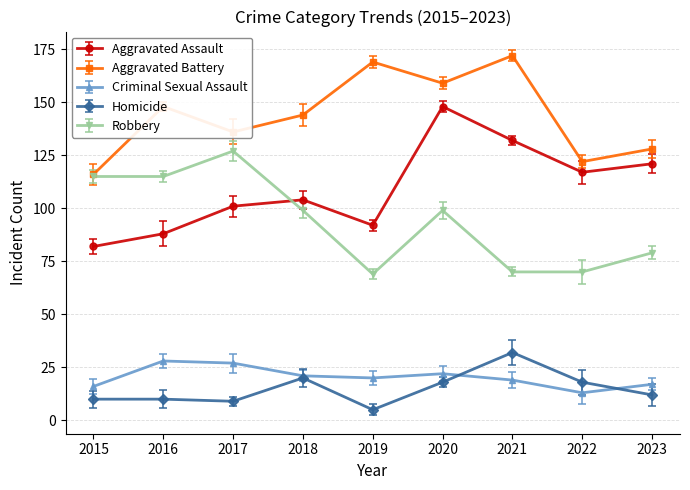

Which series has the widest spread of values?

Aggravated Assault